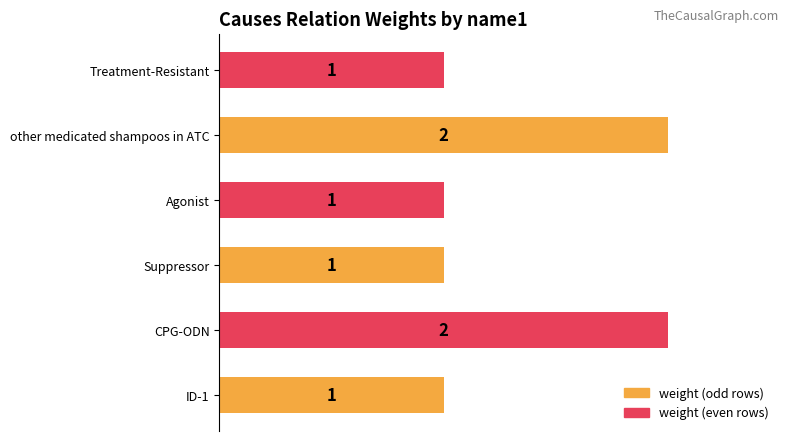

True or false: the data shows 1 at other medicated shampoos in ATC.

False